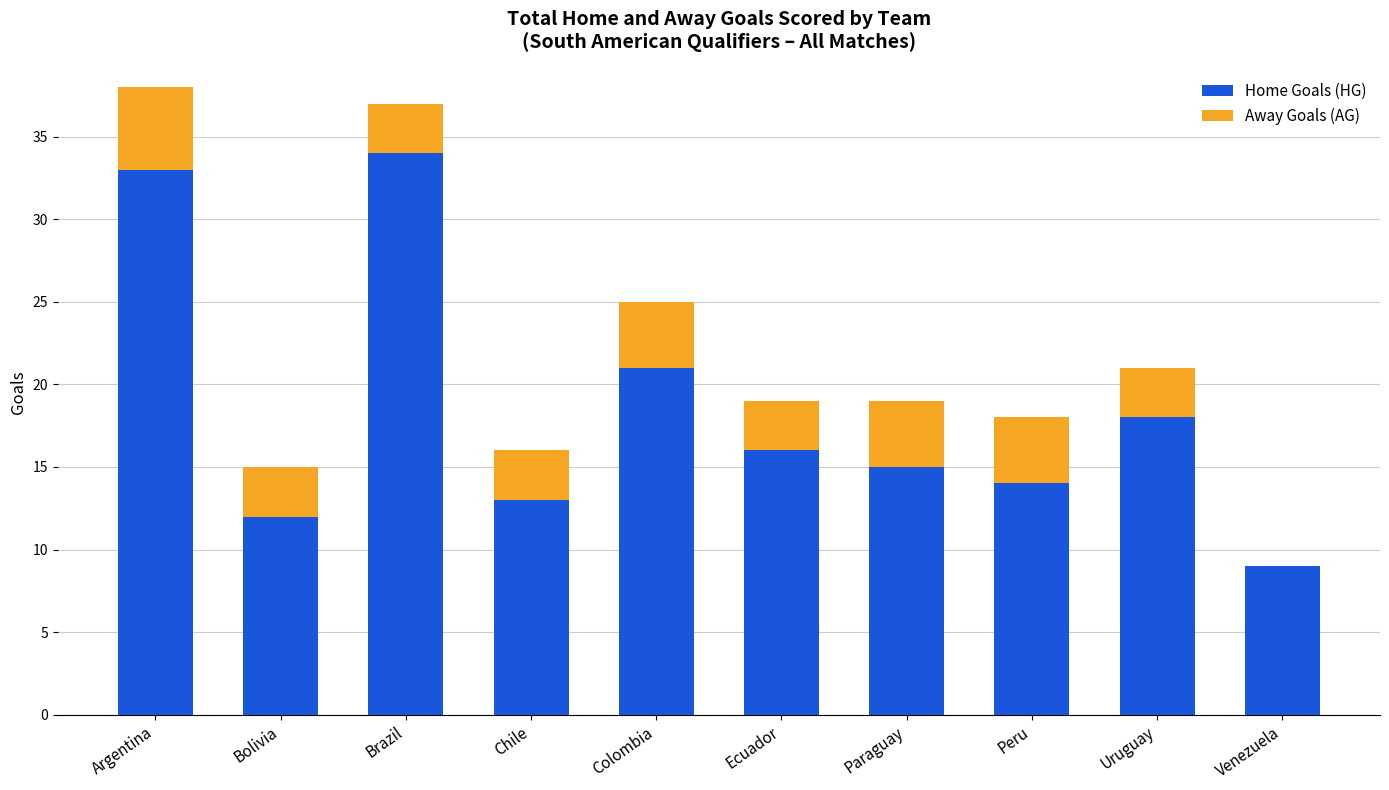

What are all the series names shown in the legend?

Home Goals (HG), Away Goals (AG)